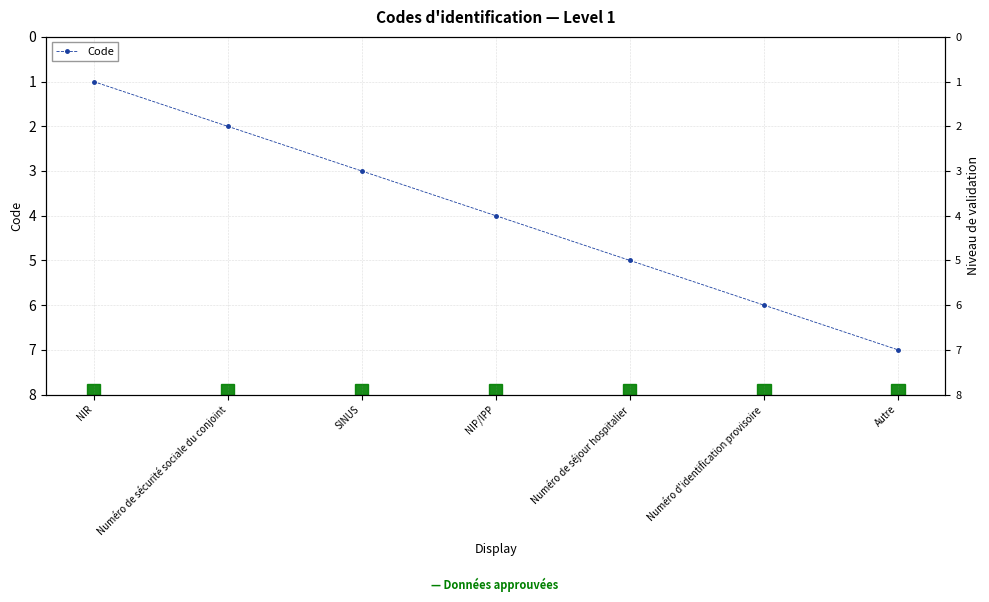

Read the value at Numéro de séjour hospitalier.

5